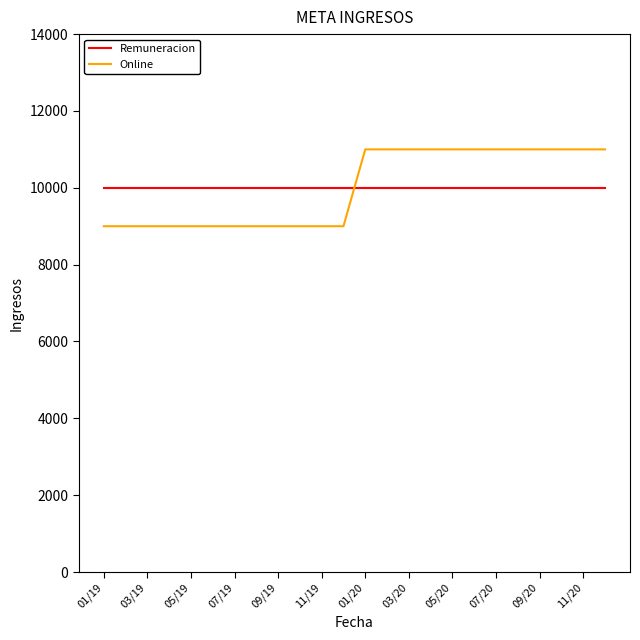

What is the greatest value displayed?

11000